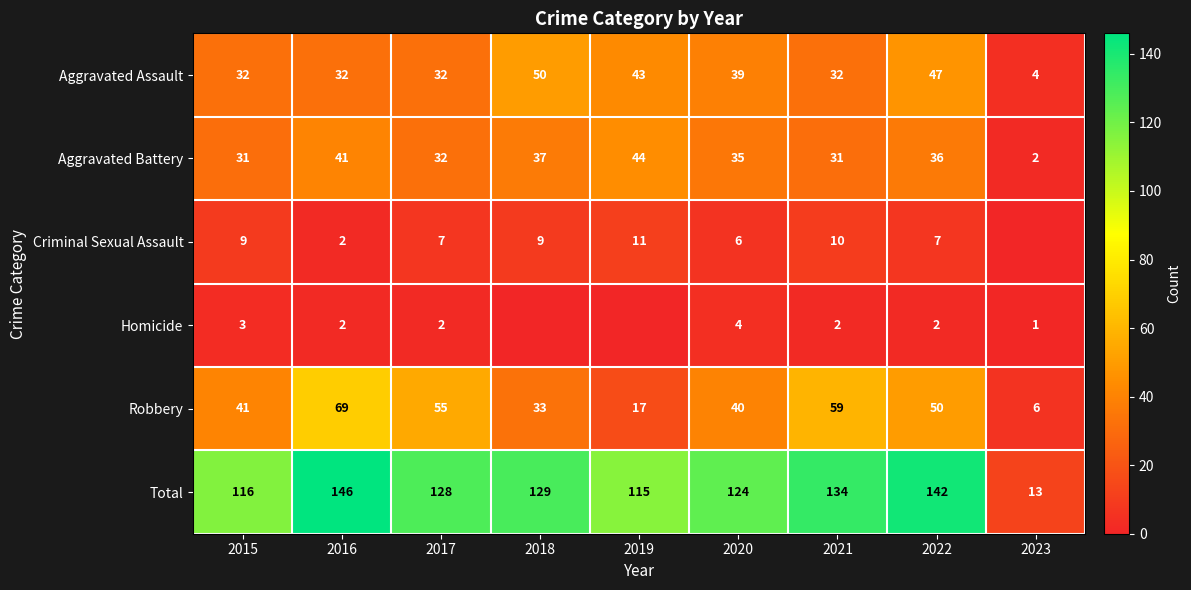

Which category has the highest value in the Aggravated Assault series?

2018